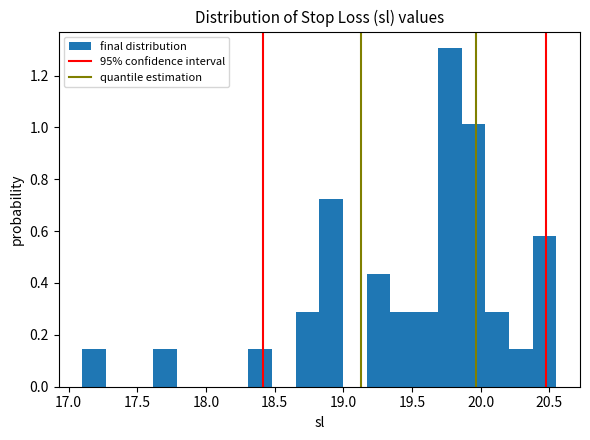

Read against the x-axis, roughly where is the centre of the tallest bar?

19.75